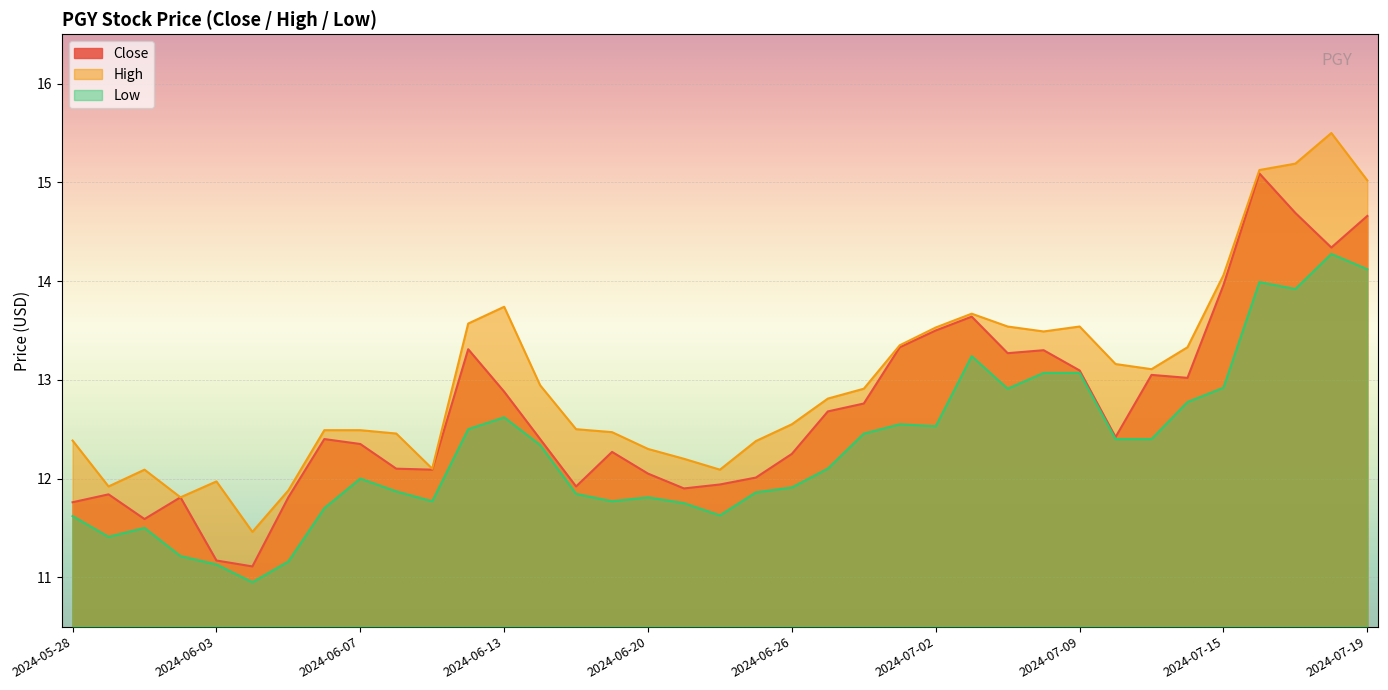

True or false: Close and High cross at least once.

False